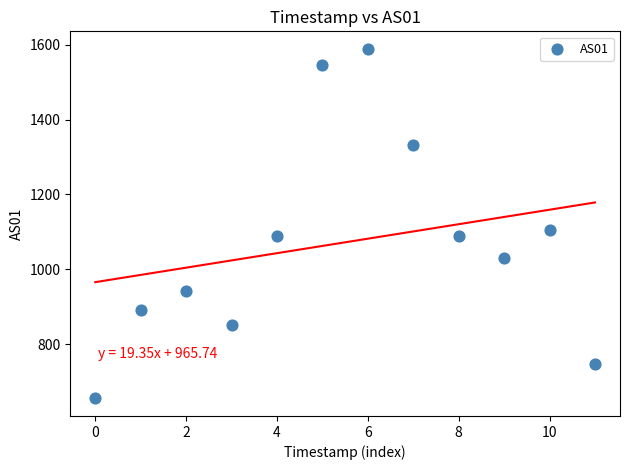

What Y value in the scatter plot is closest to 1122?

1105